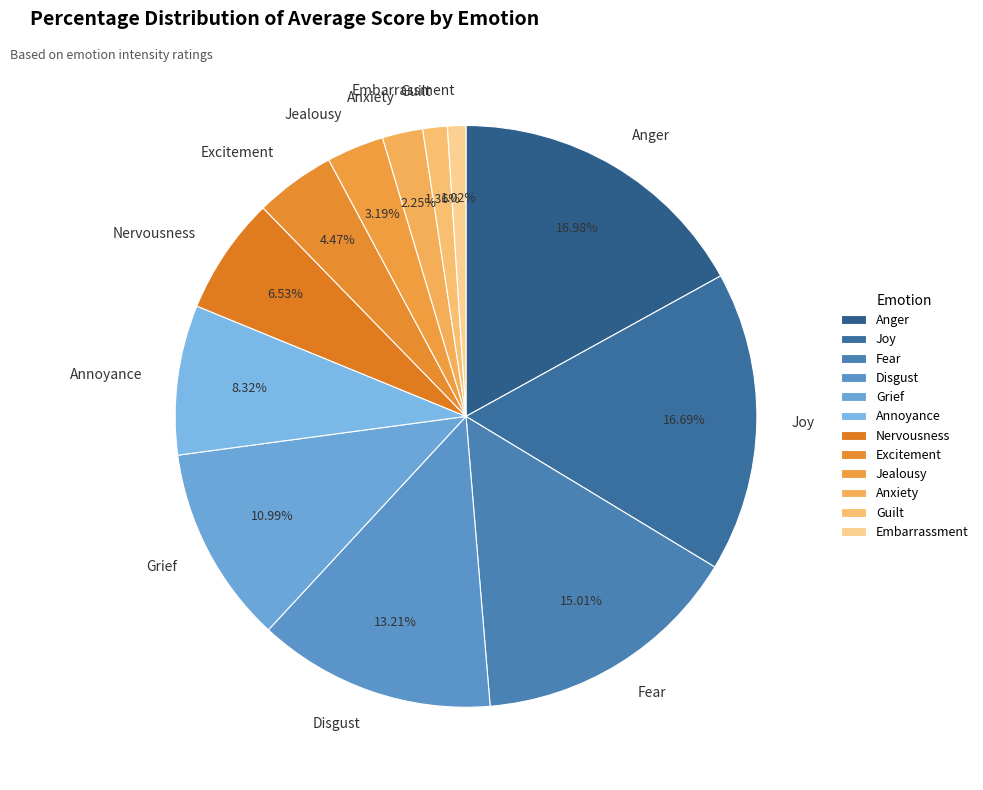

To the nearest percent, what is the difference between the Embarrassment and Fear slice percentages?

14%